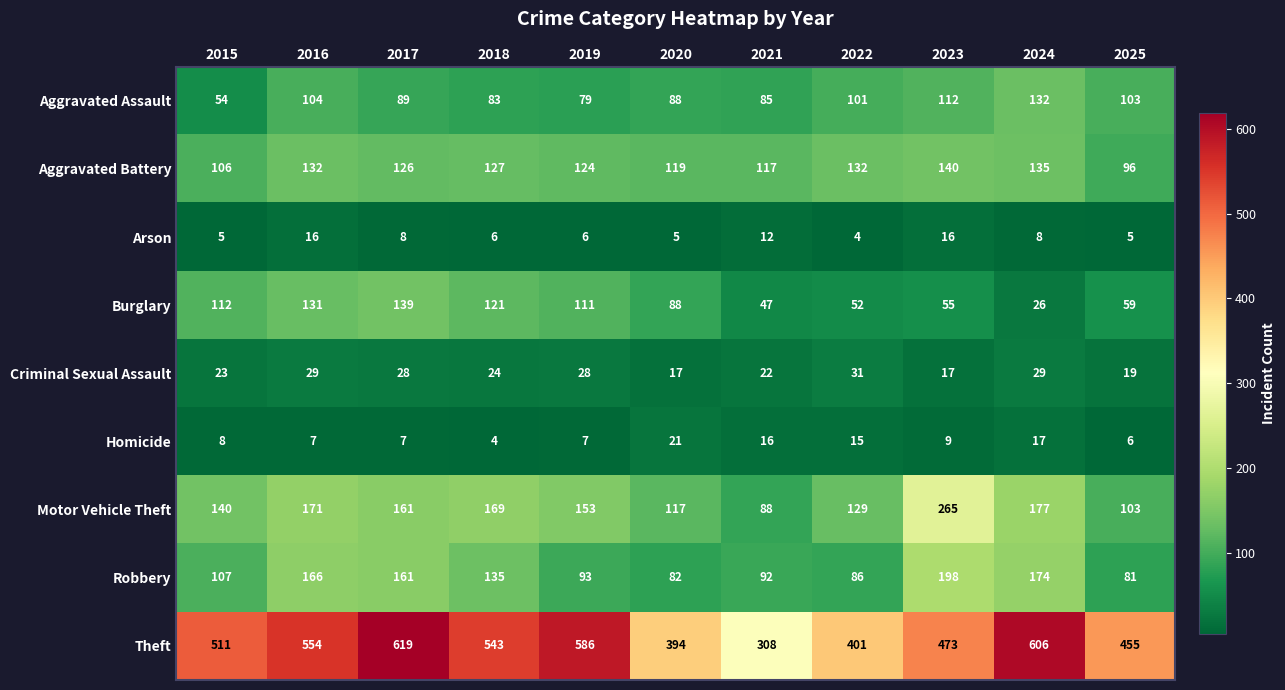

Where is Aggravated Assault nearest to the value 93?

2017